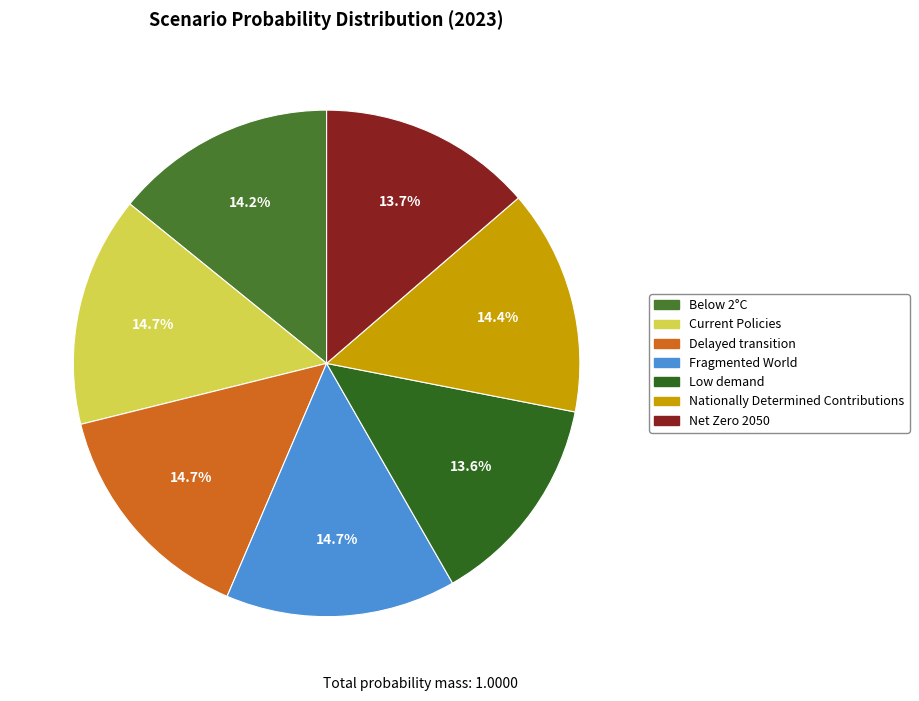

Does Low demand account for over 50% of the chart?

No